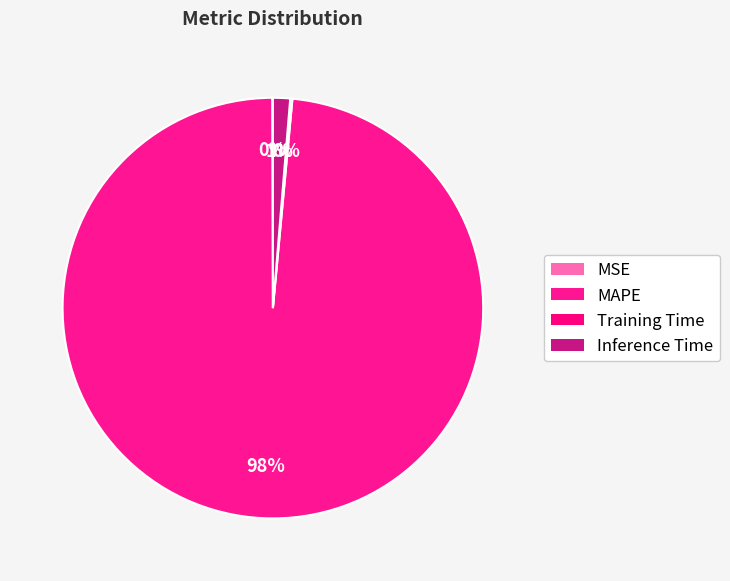

To the nearest percent, what portion does Inference Time represent?

1%